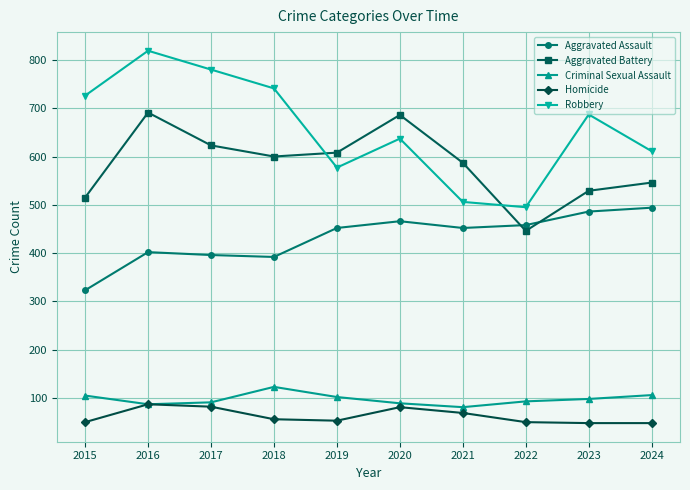

Between 2019 and 2020, which series saw the biggest shift?

Aggravated Battery